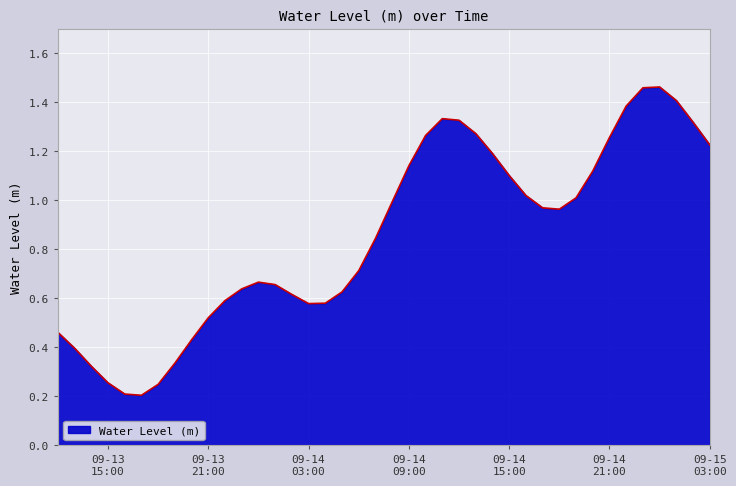

How many series are shown in this chart?

1